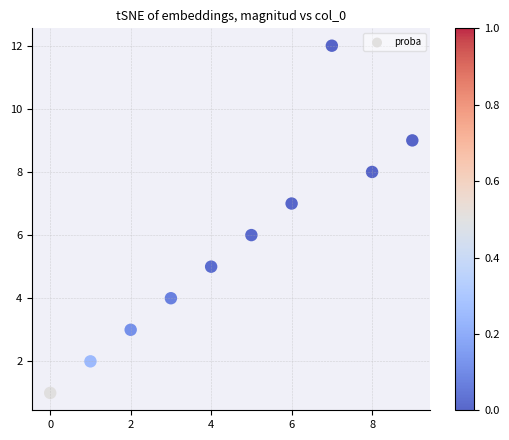

What is the average Y value?

6